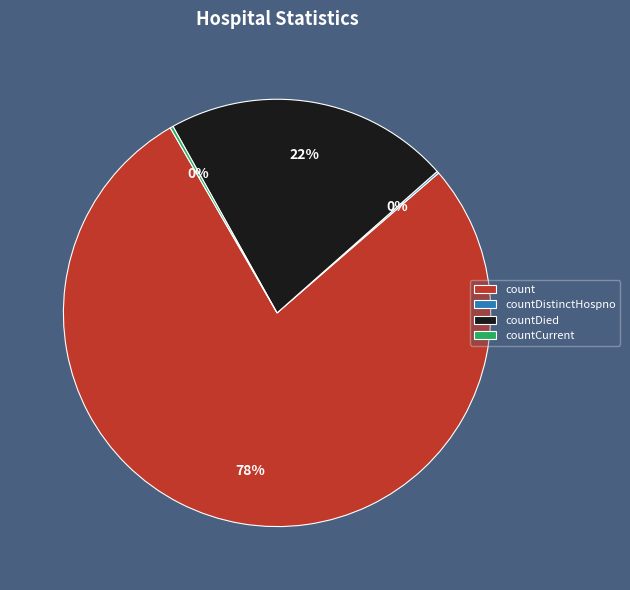

The count slice represents 84% of the pie. True or false?

False